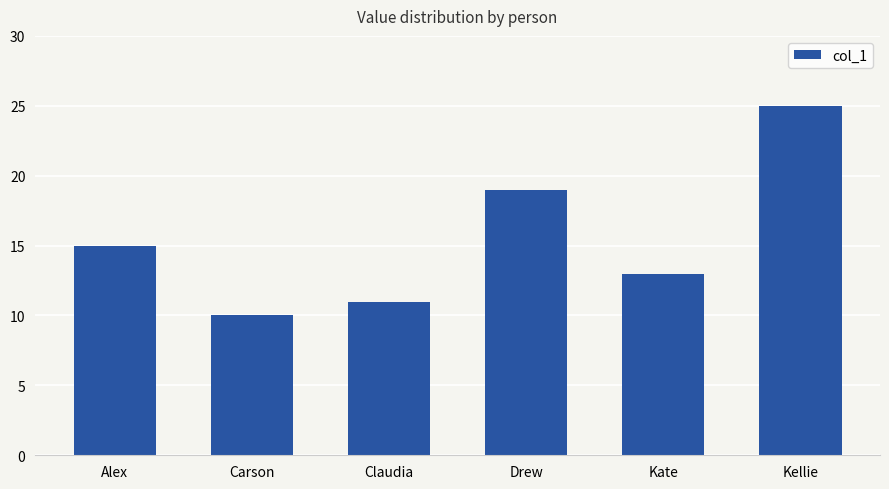

Rank the categories by value from lowest to highest.

Carson, Claudia, Kate, Alex, Drew, Kellie